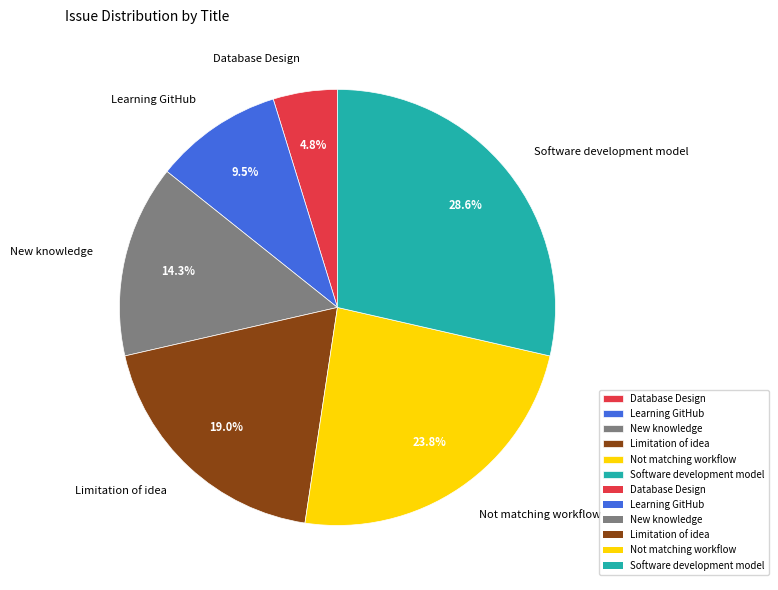

Which slice is the largest?

Software development model